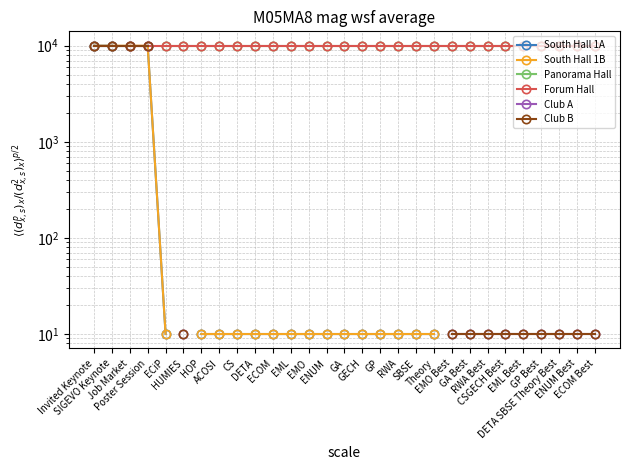

True or false: Club B has more than 0 points higher than both neighbors.

False